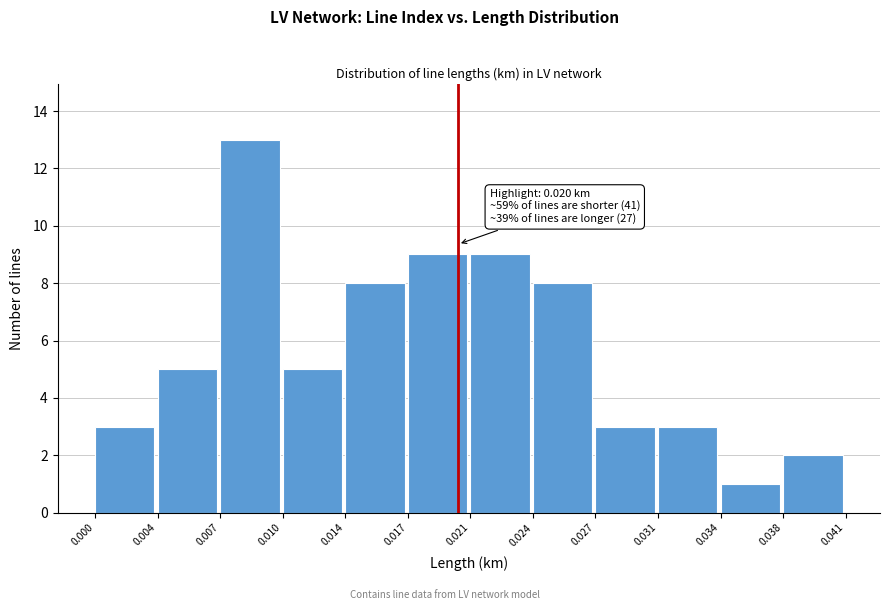

Reading left to right, extract all data points from this chart.

0.000=3	0.004=5	0.007=13	0.010=5	0.014=8	0.017=9	0.021=9	0.024=8	0.027=3	0.031=3	0.034=1	0.038=2